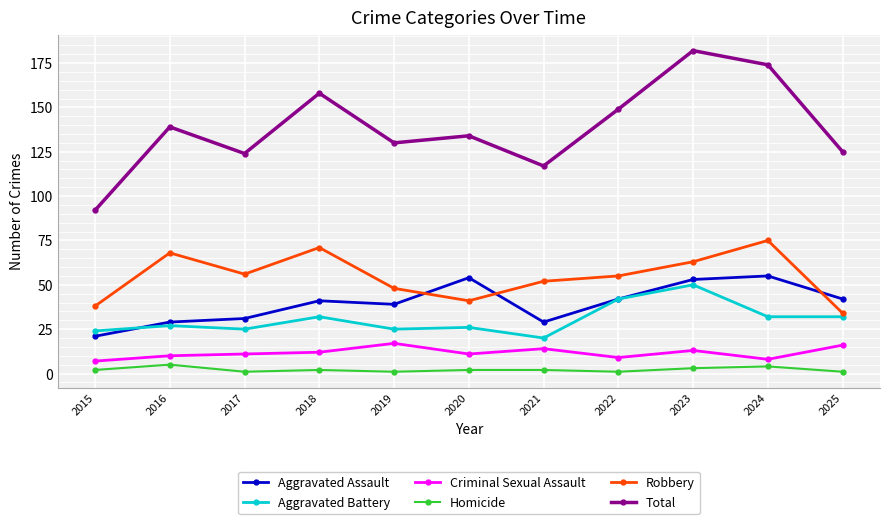

Reading left to right, what are all the values shown in this chart?

Aggravated Assault: 2015=21	2016=29	2017=31	2018=41	2019=39	2020=54	2021=29	2022=42	2023=53	2024=55	2025=42
Aggravated Battery: 2015=24	2016=27	2017=25	2018=32	2019=25	2020=26	2021=20	2022=42	2023=50	2024=32	2025=32
Criminal Sexual Assault: 2015=7	2016=10	2017=11	2018=12	2019=17	2020=11	2021=14	2022=9	2023=13	2024=8	2025=16
Homicide: 2015=2	2016=5	2017=1	2018=2	2019=1	2020=2	2021=2	2022=1	2023=3	2024=4	2025=1
Robbery: 2015=38	2016=68	2017=56	2018=71	2019=48	2020=41	2021=52	2022=55	2023=63	2024=75	2025=34
Total: 2015=92	2016=139	2017=124	2018=158	2019=130	2020=134	2021=117	2022=149	2023=182	2024=174	2025=125